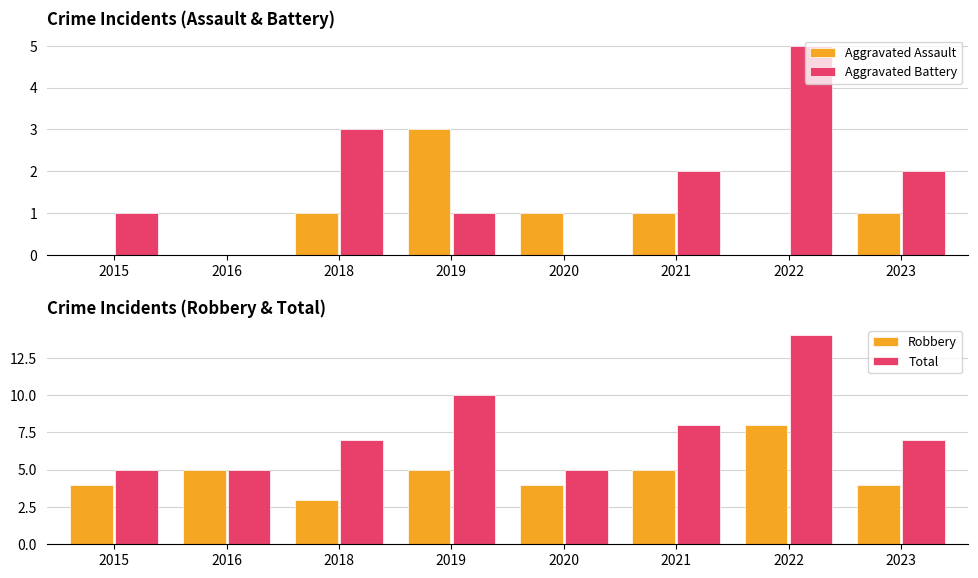

What is the value of the Total bar at the 3rd from the left?

7